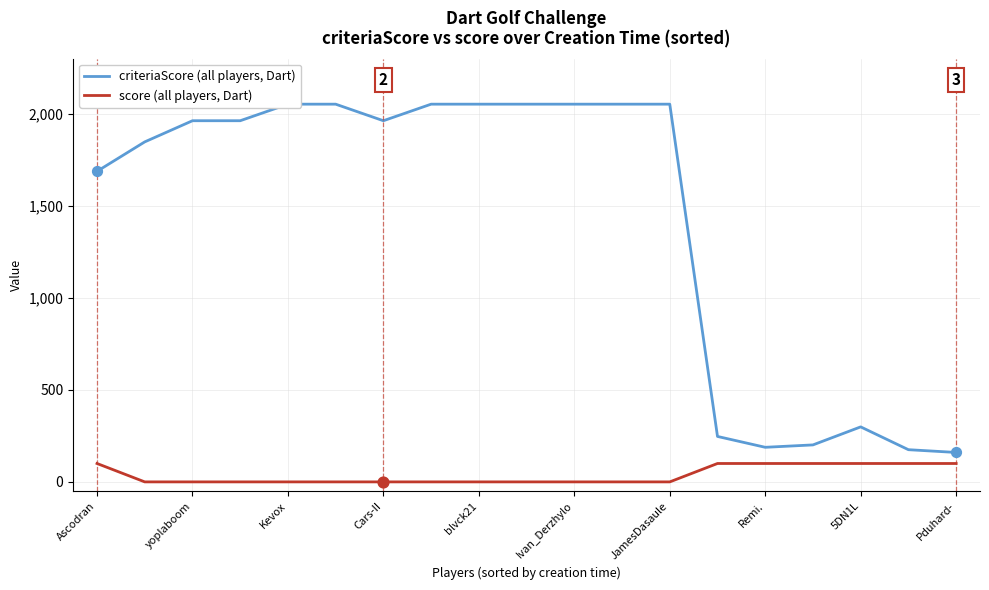

Which series contains the highest Y value?

criteriaScore (all players, Dart)